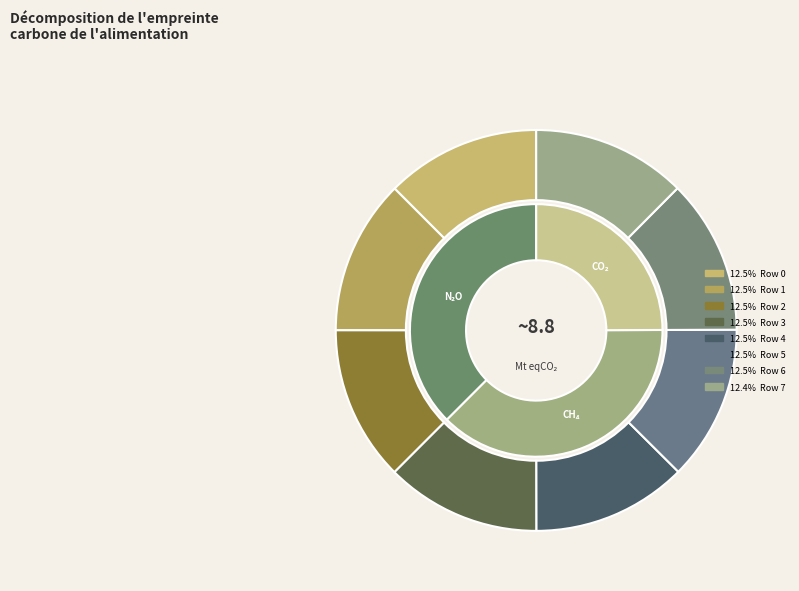

Is Row 1 the majority of the pie?

No